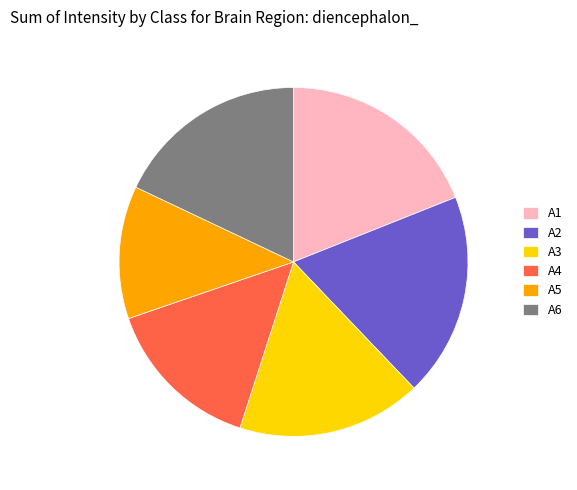

Count the number of slices in the pie.

6